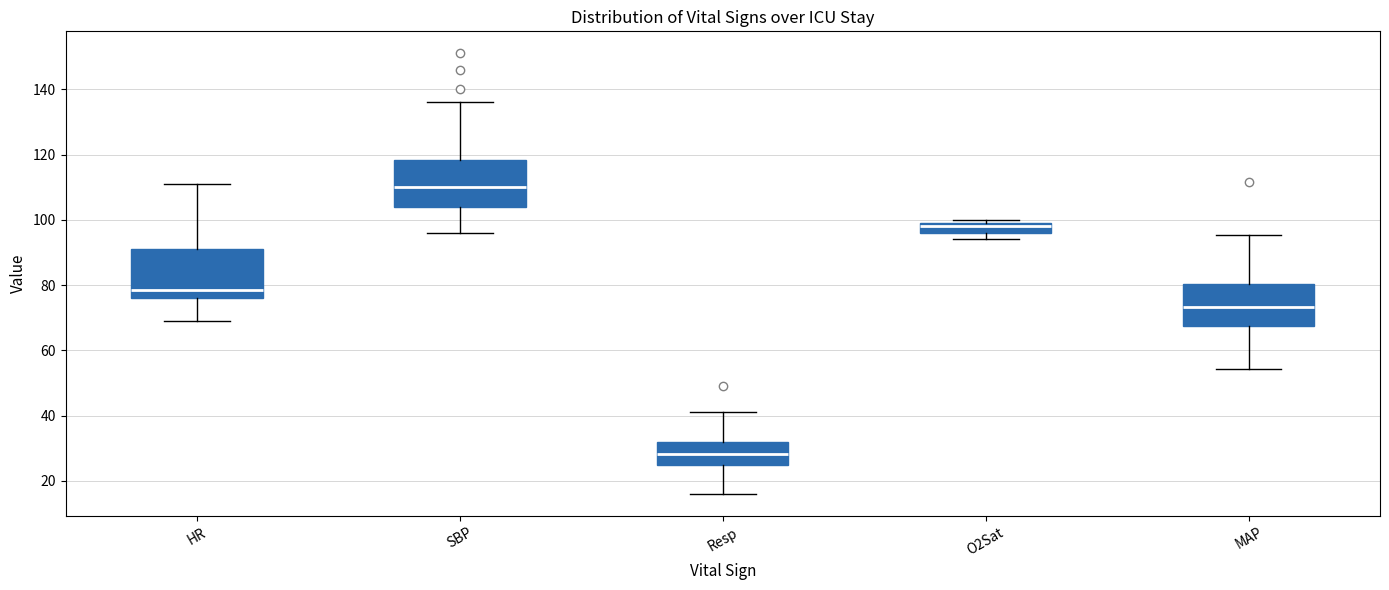

Reading left to right, transcribe this box plot: for each box, give where its median line is, the range the box spans, and where its two whiskers end, as read against the y-axis. The values are not printed on the chart, so give them approximately, as read against the axis.

HR: median 78, box 76 to 92, whiskers 70 to 112
SBP: median 110, box 104 to 118, whiskers 96 to 136
Resp: median 28, box 26 to 32, whiskers 16 to 42
O2Sat: median 98, box 96 to 100, whiskers 94 to 100 (just above the box's upper edge)
MAP: median 74, box 68 to 80, whiskers 54 to 96